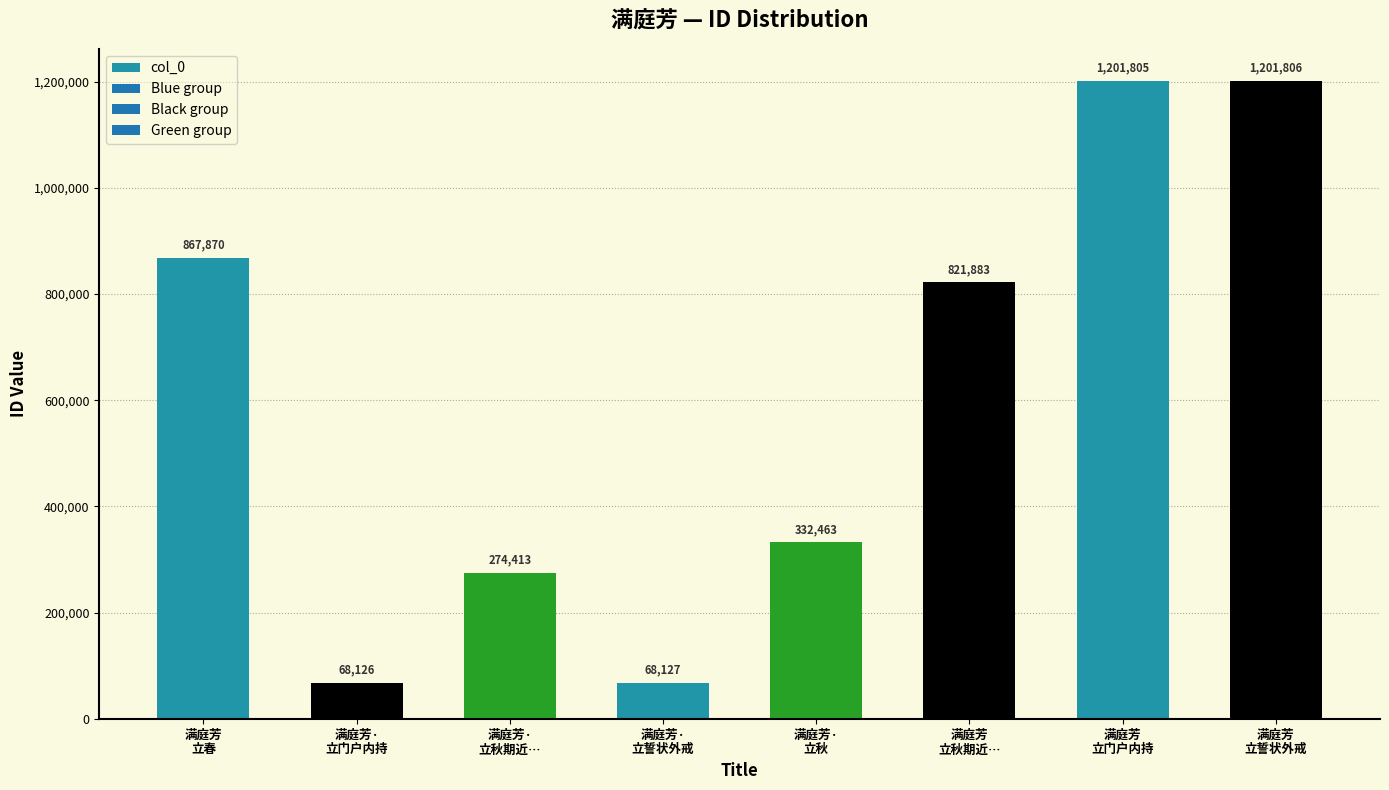

What is the label of the 8th bar from the right?

满庭芳
立春